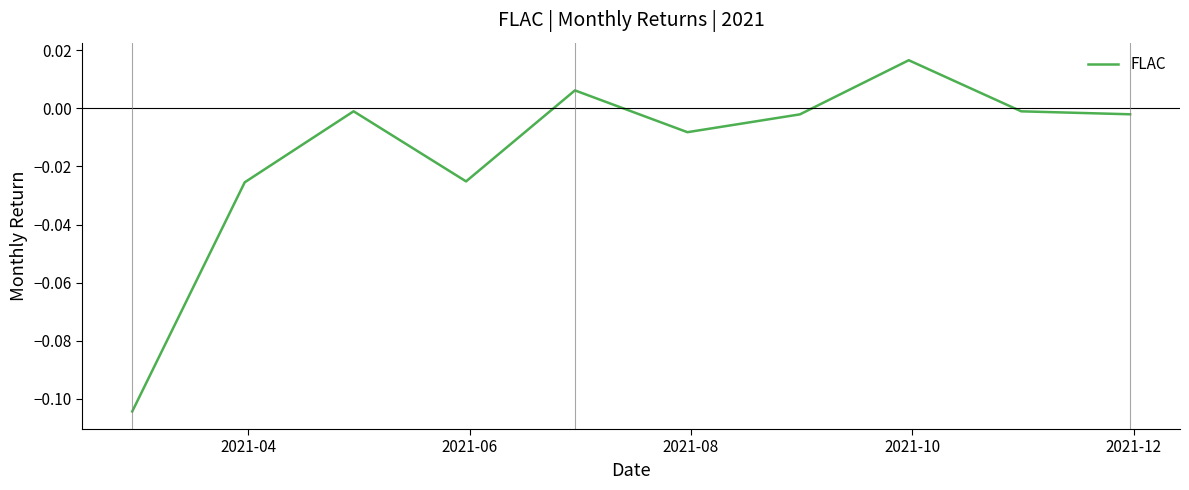

Does the chart have visible grid lines?

No